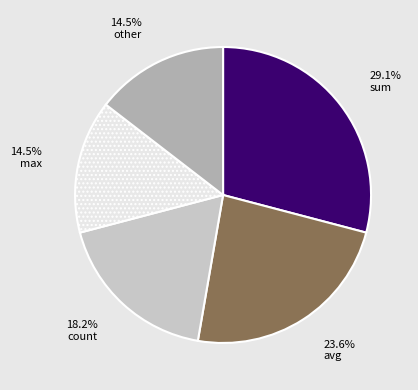

What is the largest slice in the pie chart?

sum